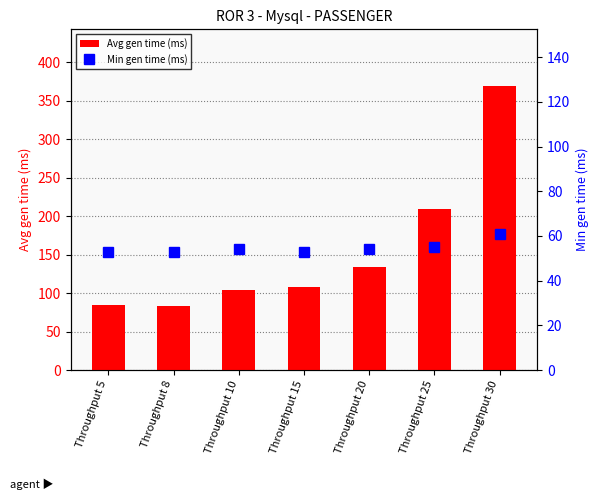

Are the bars horizontal?

No